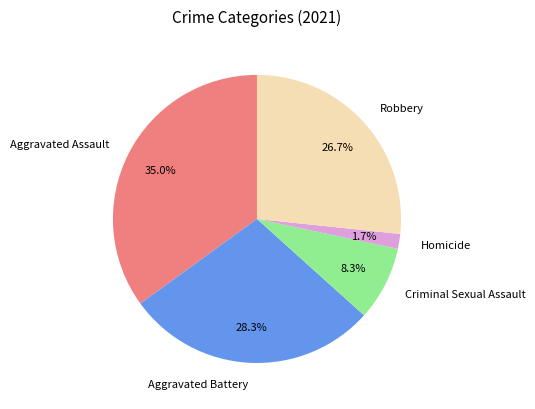

Between Robbery and Criminal Sexual Assault, which is larger?

Robbery